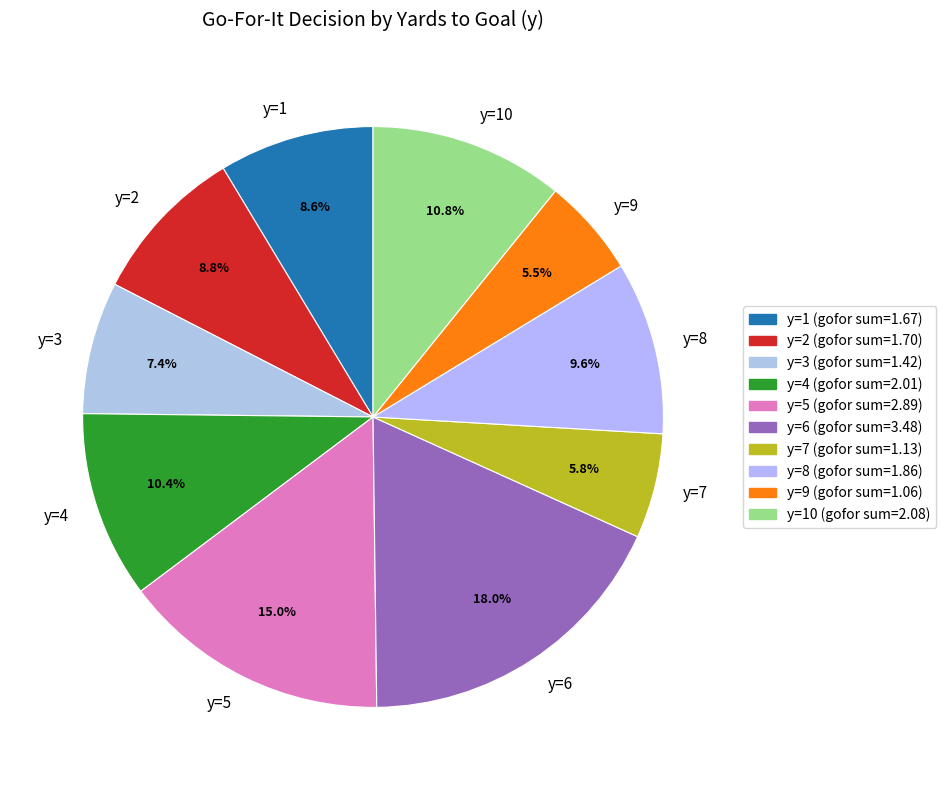

What is the total percentage of y=8 and y=3?

17.0%